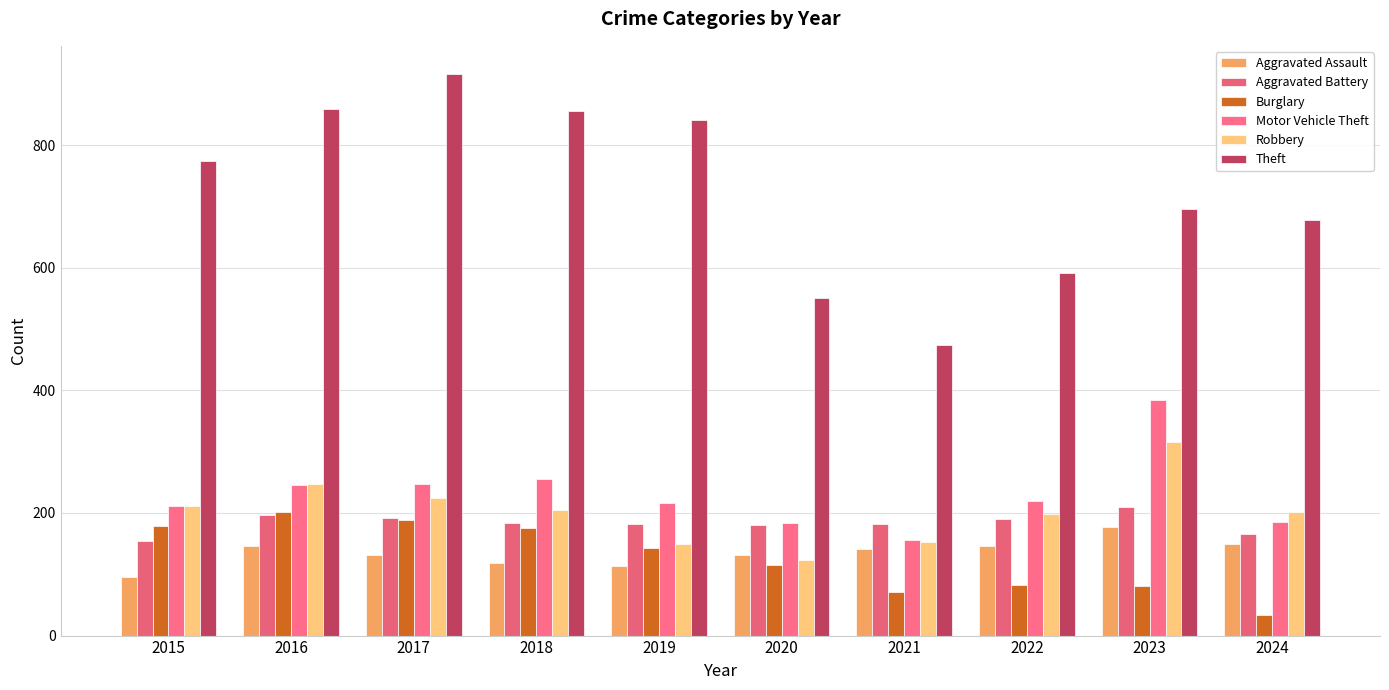

What is the value of the Aggravated Battery bar at the 1st from the left?

154